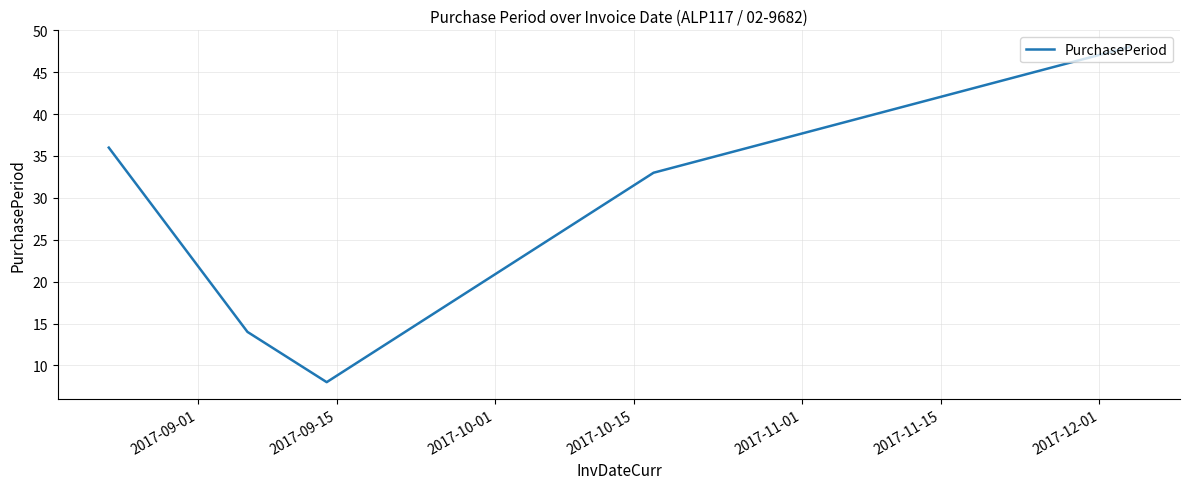

Does the chart have visible grid lines?

Yes